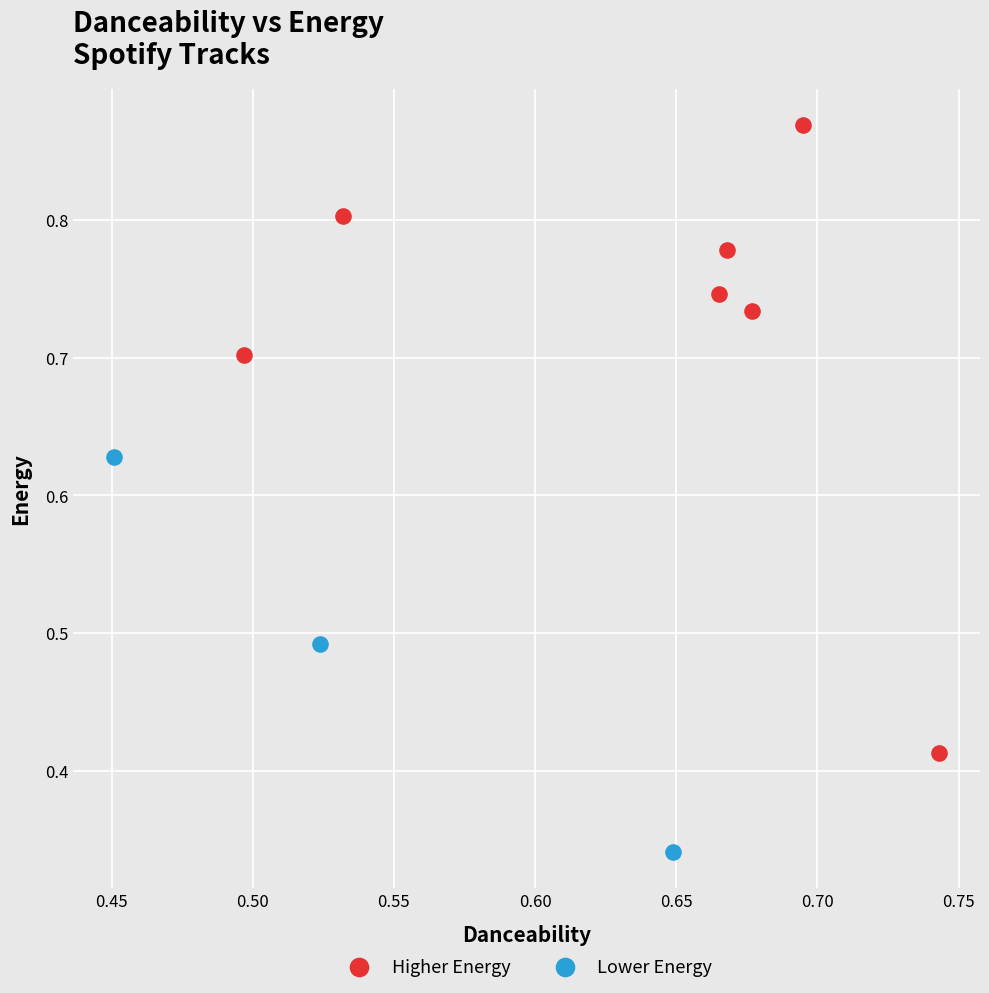

Which series reaches the maximum Y coordinate?

Higher Energy